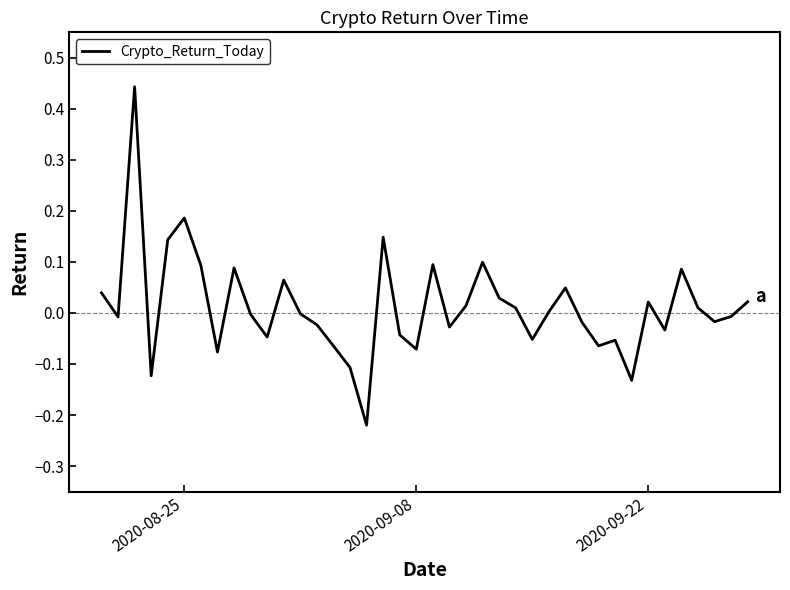

What is the difference between the maximum and minimum values?

0.7